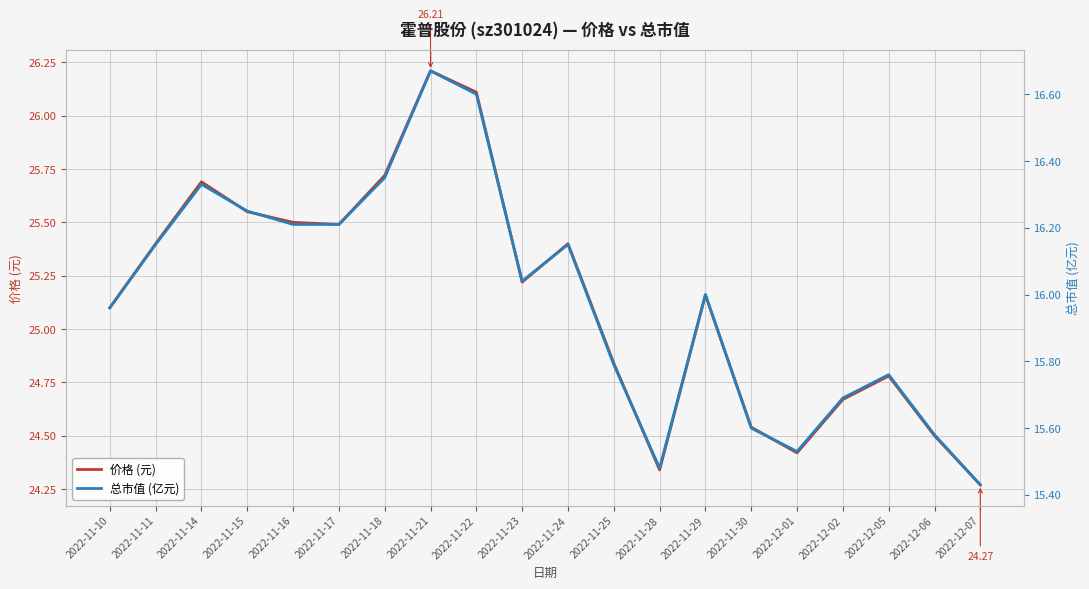

True or false: 价格 (元) and 总市值 (亿元) intersect in this chart.

False